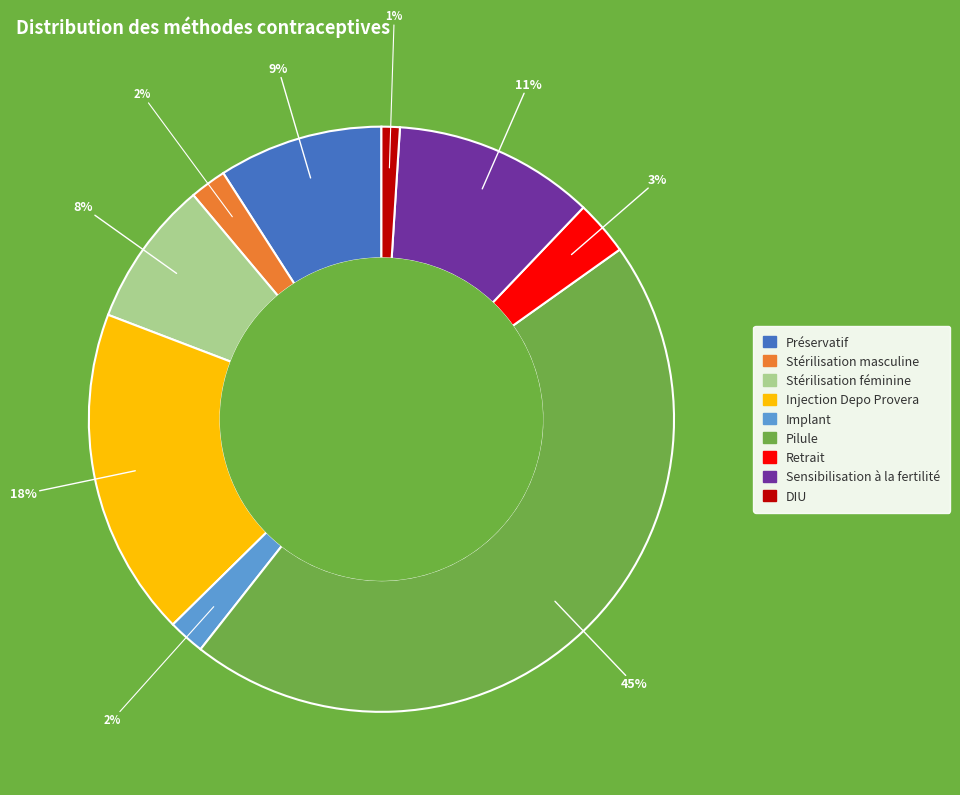

Do Injection Depo Provera and DIU together represent more than half of the pie?

No